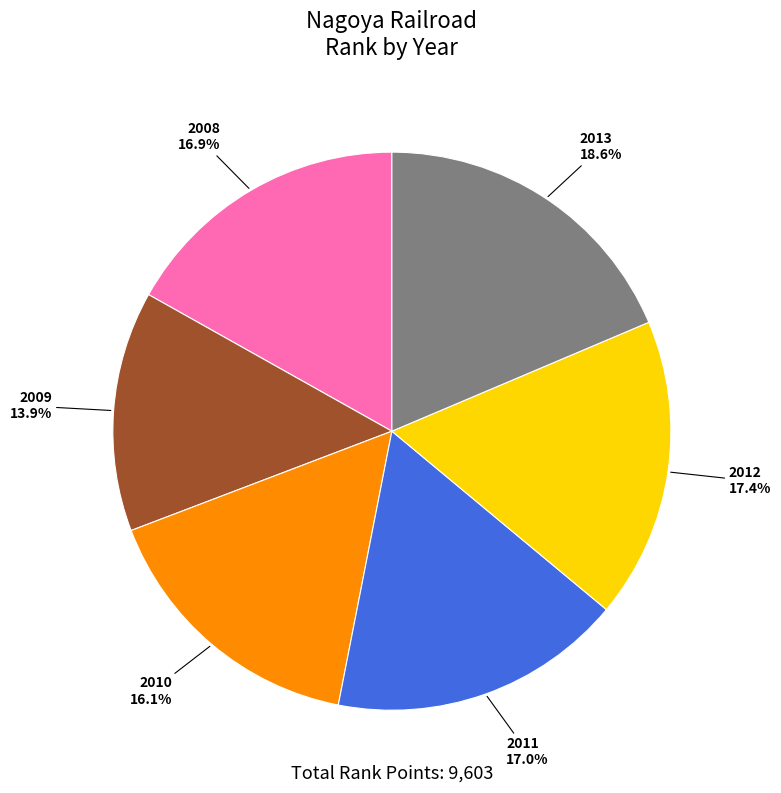

What percentage is NOT represented by 2008?

83.1%